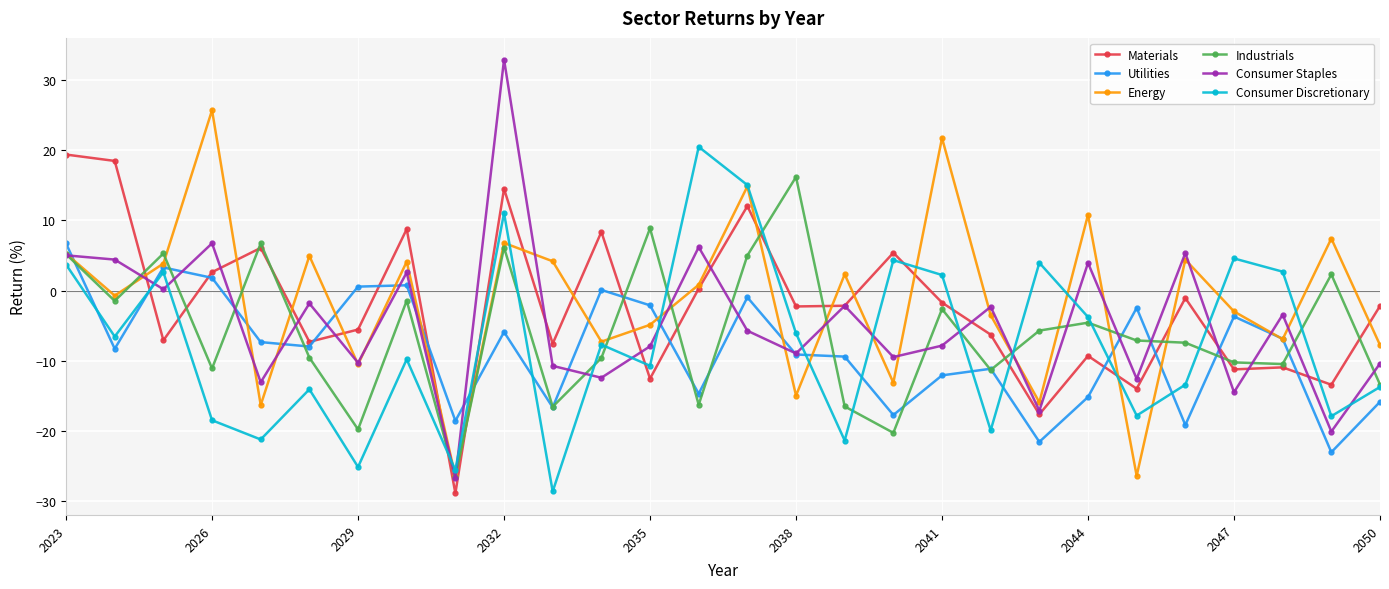

True or false: Utilities has more than 1 interior local peaks.

True